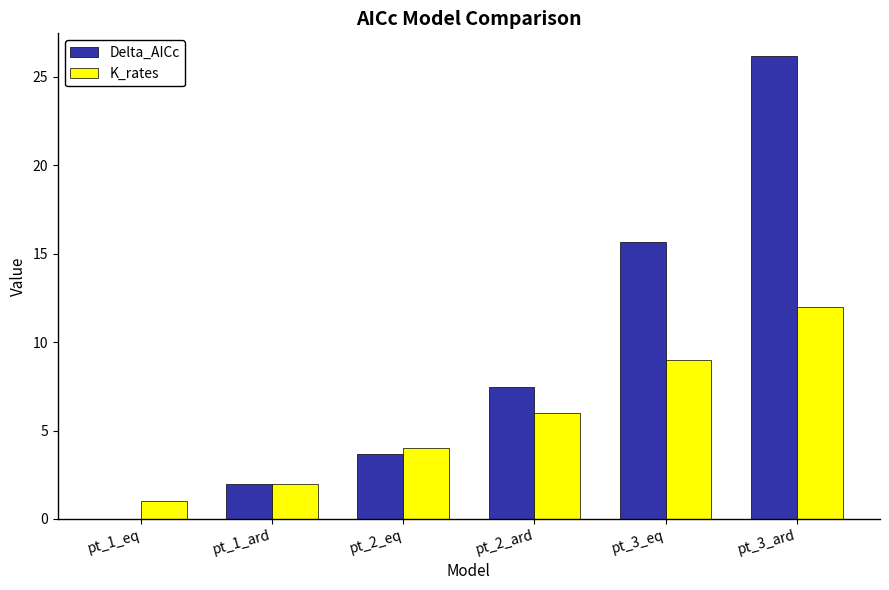

Which series has the largest total across all categories?

Delta_AICc